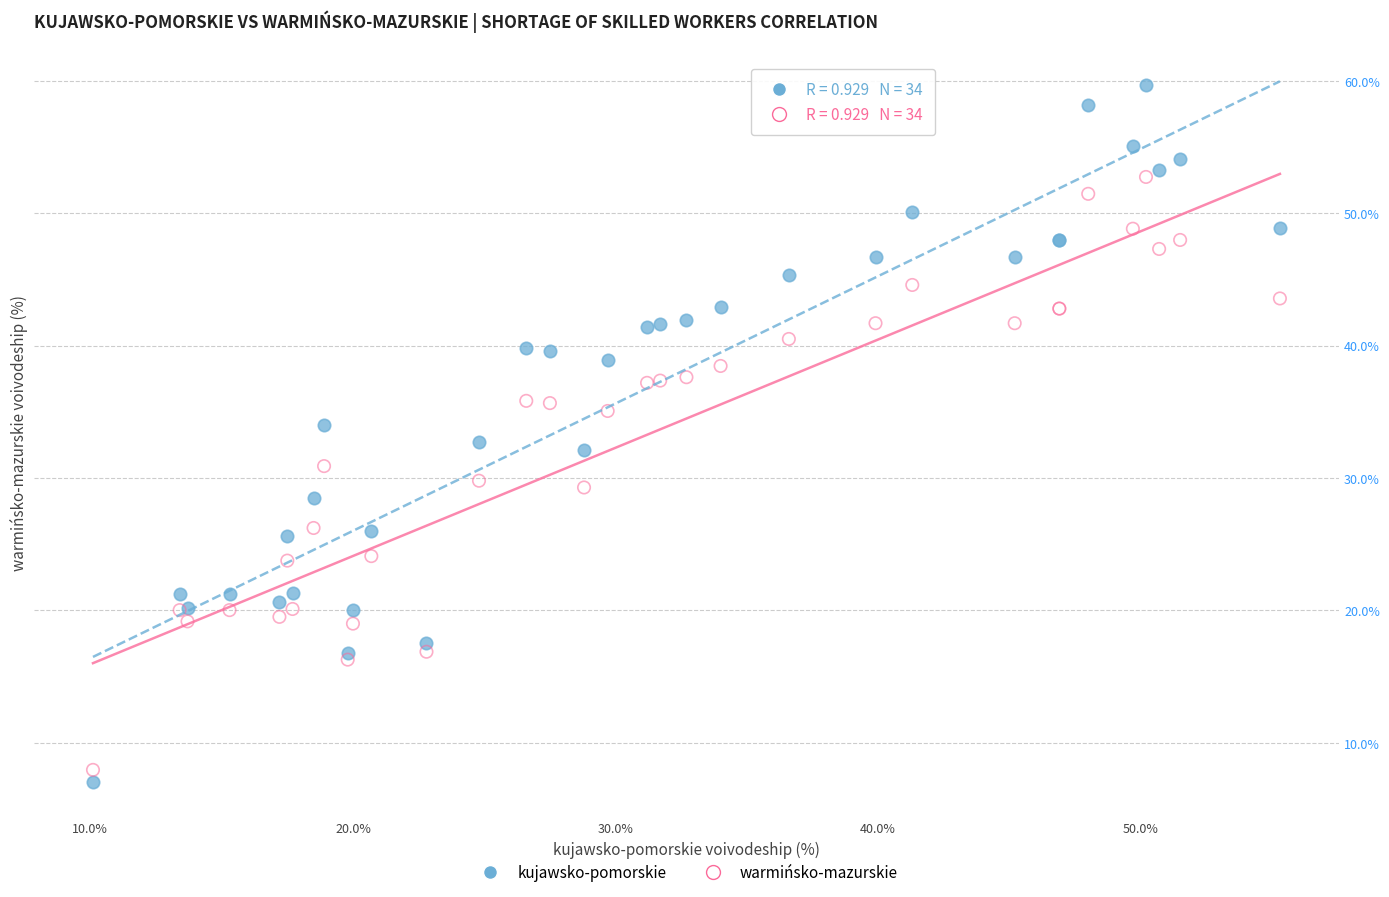

Which series reaches the minimum Y coordinate?

kujawsko-pomorskie